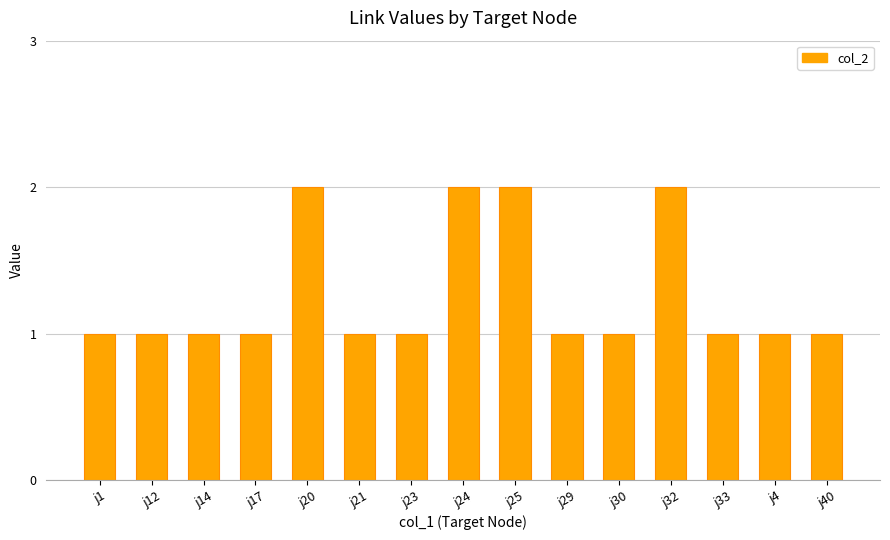

What position from the left is j32?

12